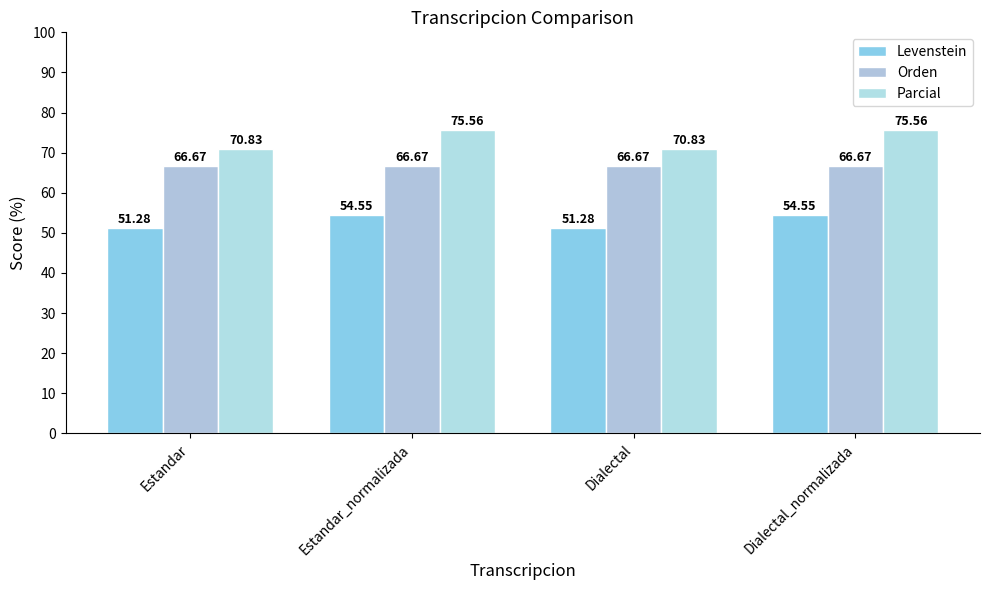

What is the value of the Orden bar at the 4th from the left?

66.7